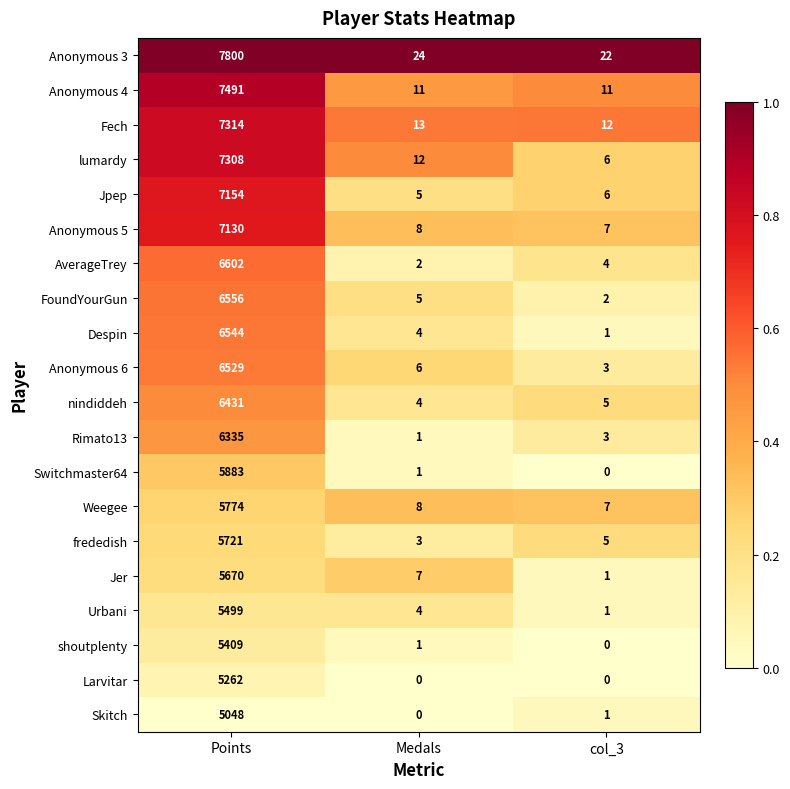

What is the difference between the highest and lowest values at col_3?

22